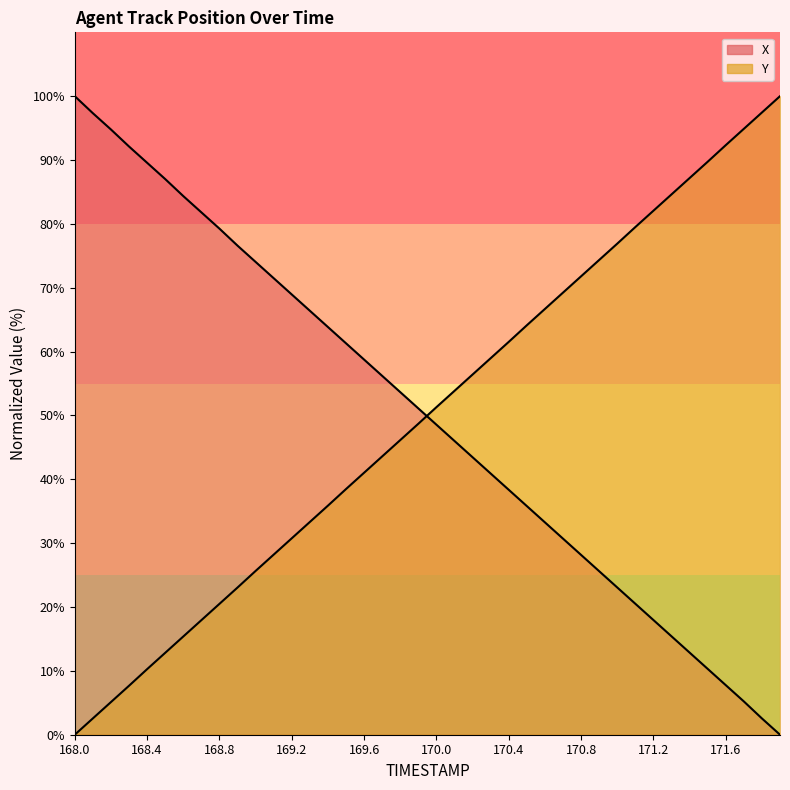

At how many categories does at least one series exceed 44?

40